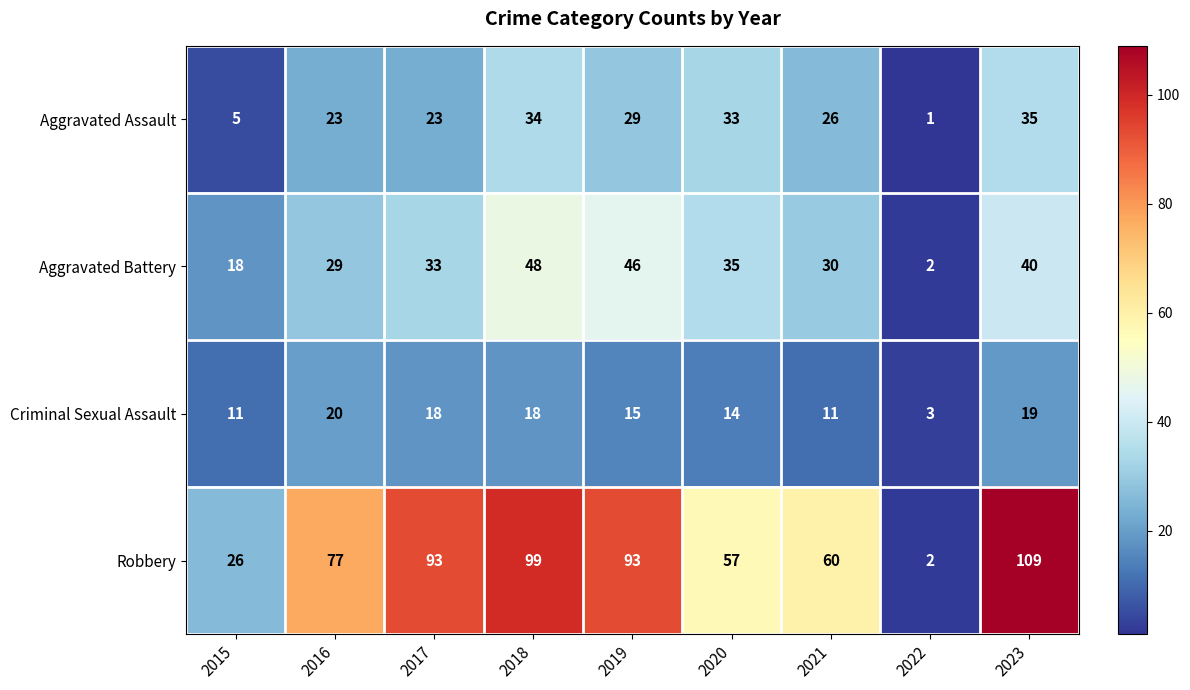

Is it true that Aggravated Assault equals 1 at 2022?

True